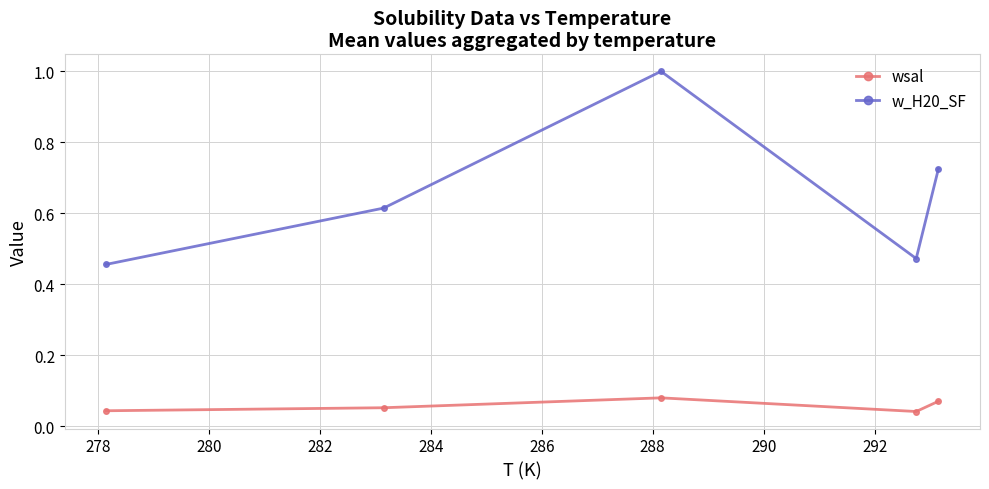

Is this an area chart (filled region under the line)?

No